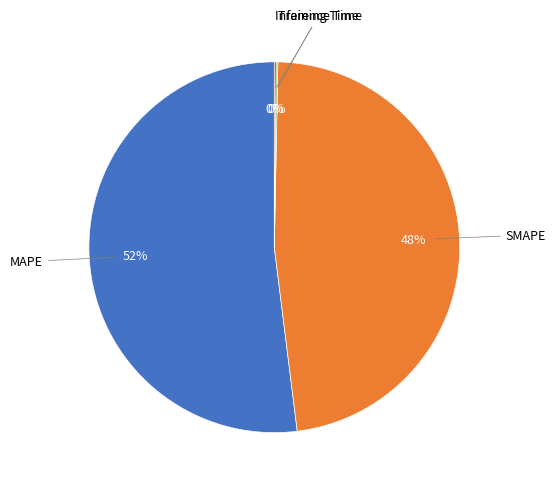

To the nearest percent, what is the average slice percentage?

25%